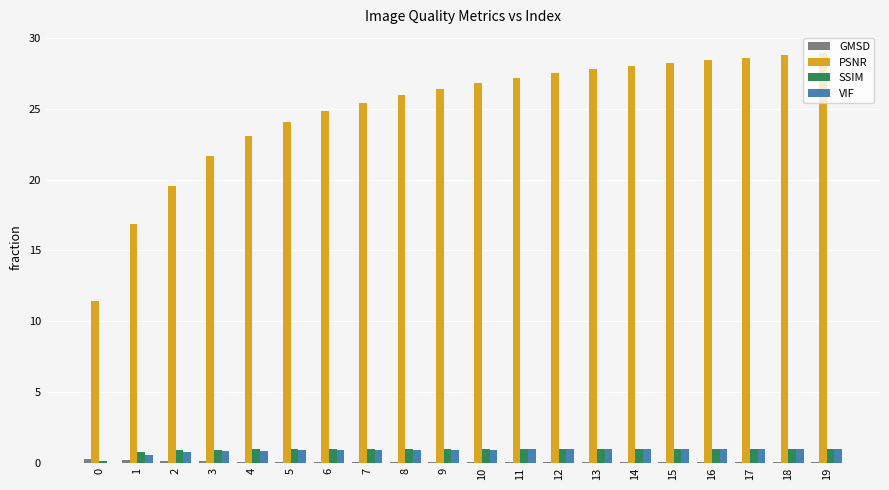

What is the sum of all SSIM values?

18.3